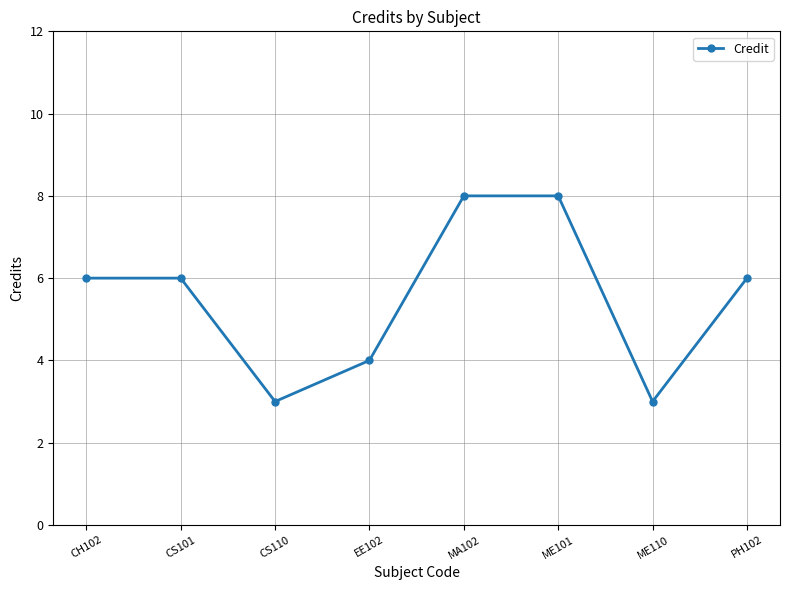

What is the difference between the maximum and second lowest values?

5